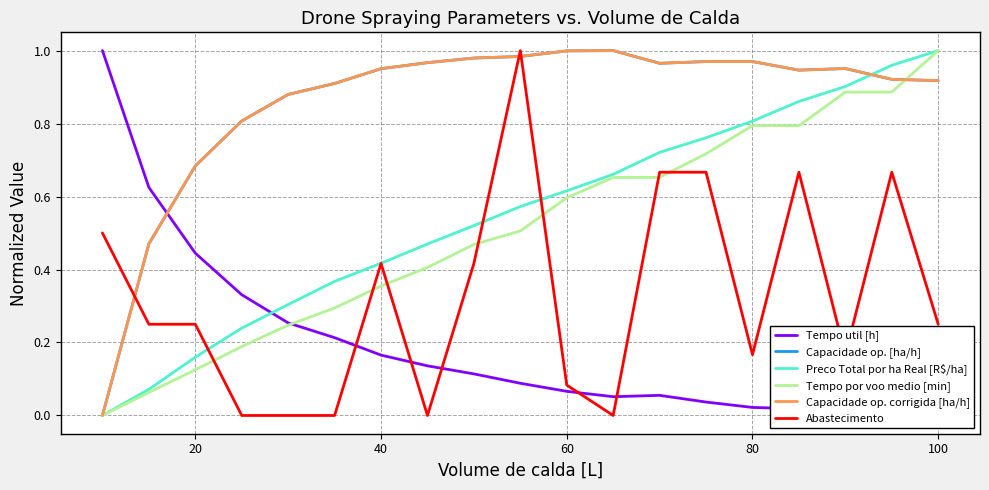

Does the chart have visible grid lines?

Yes